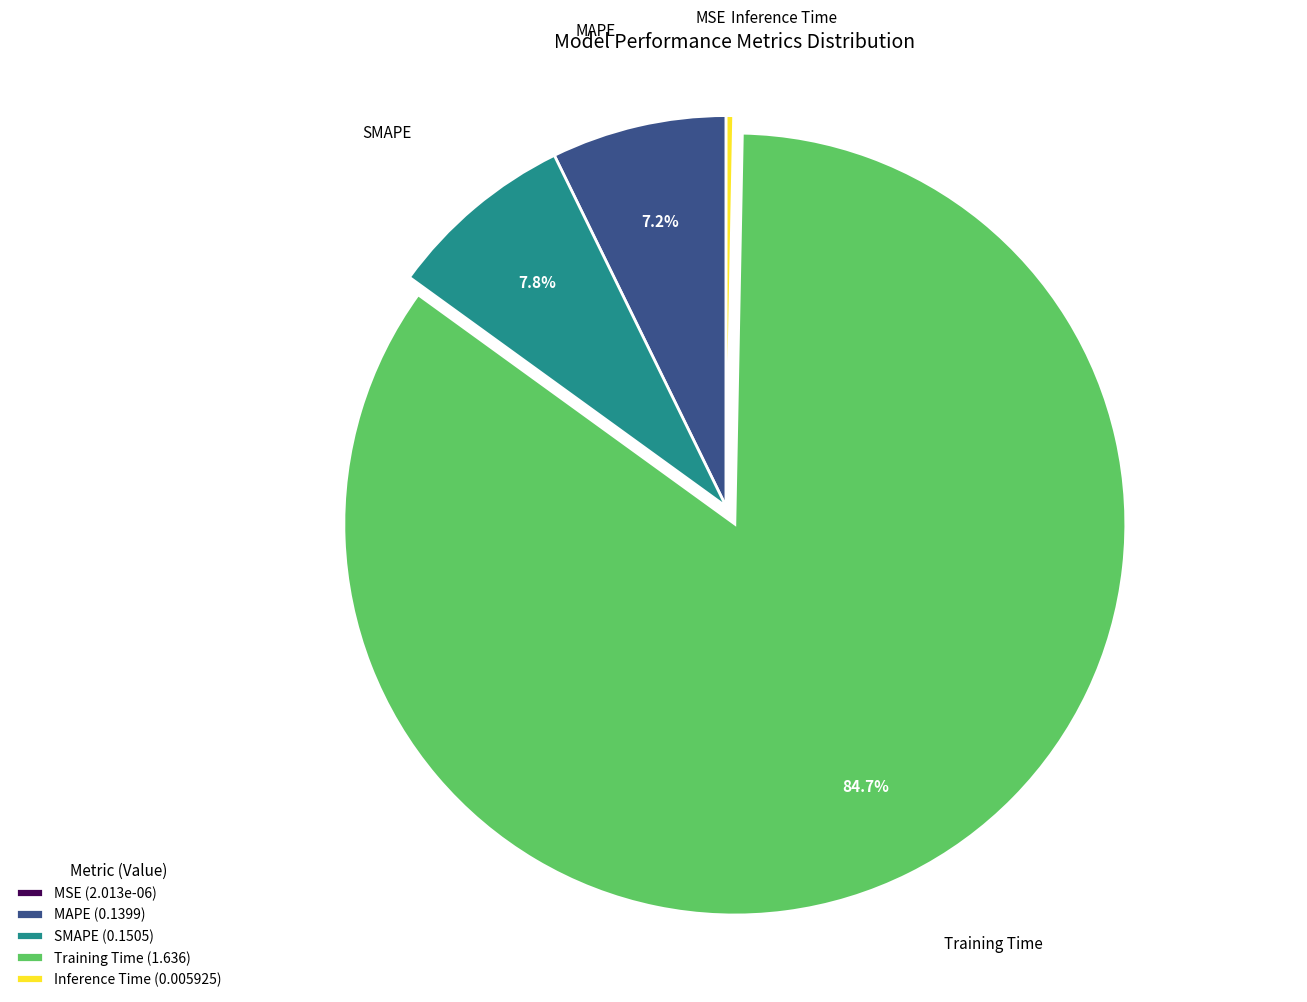

What percentage is the MAPE slice, to the nearest percent?

7%